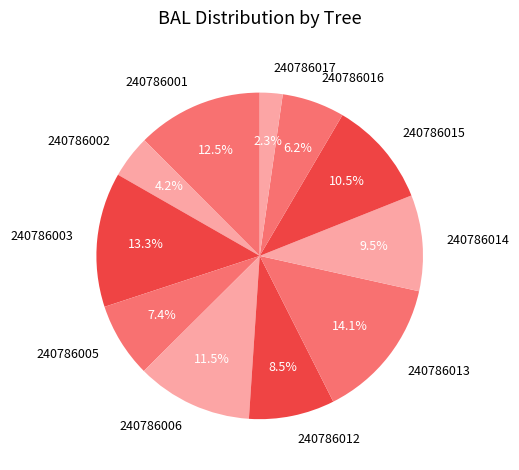

To the nearest percent, what is the difference between the 240786005 and 240786016 slice percentages?

1%